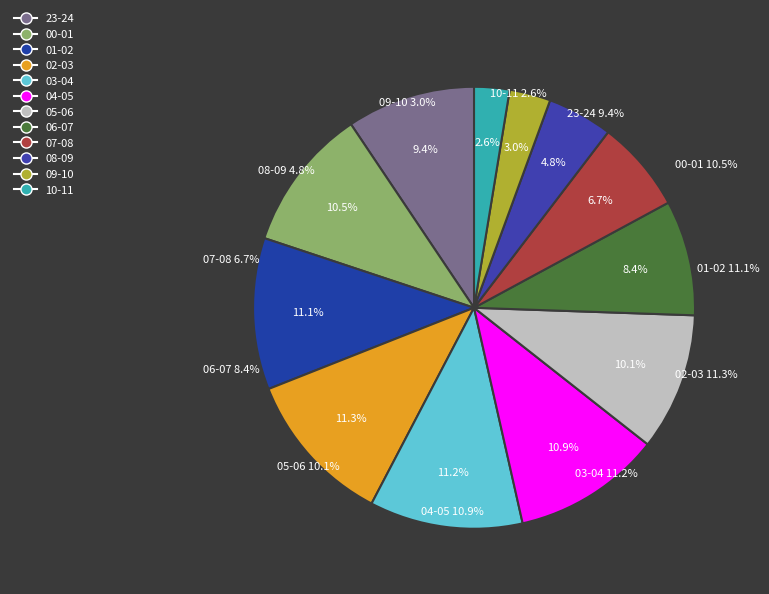

The 07-08 slice represents 12% of the pie. True or false?

False